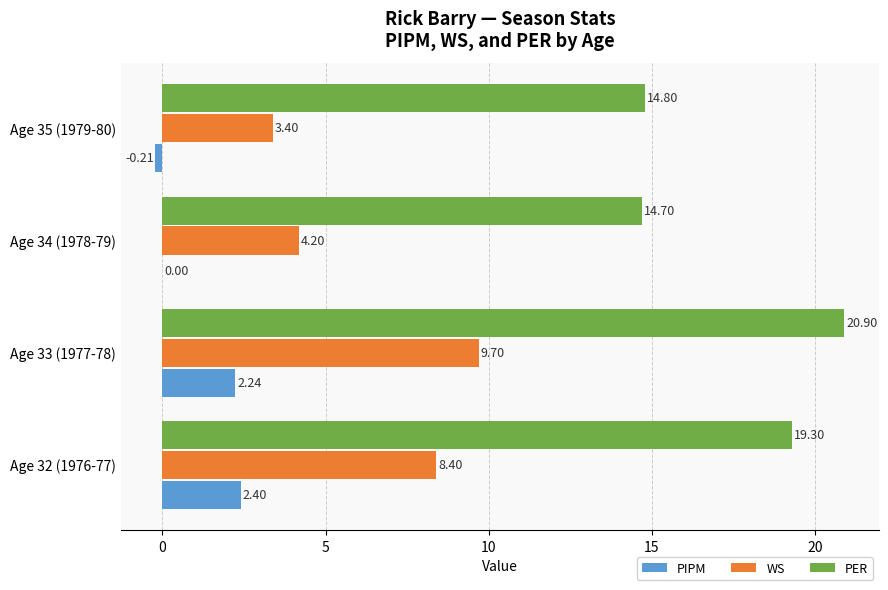

What is the average value of the PER series?

17.4